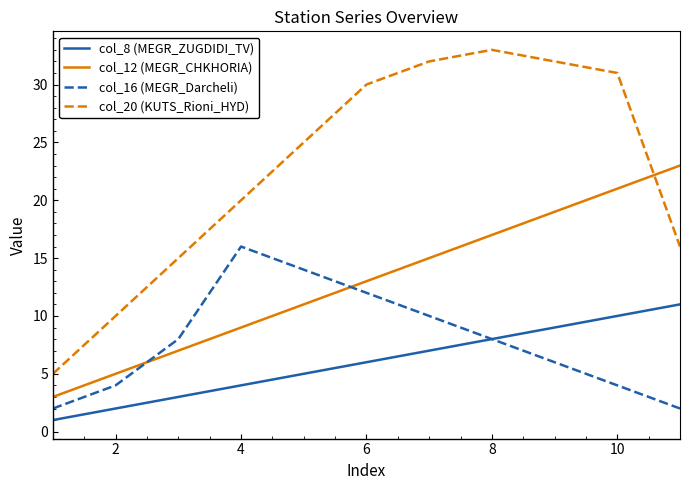

True or false: col_20 (KUTS_Rioni_HYD) and col_12 (MEGR_CHKHORIA) intersect in this chart.

True